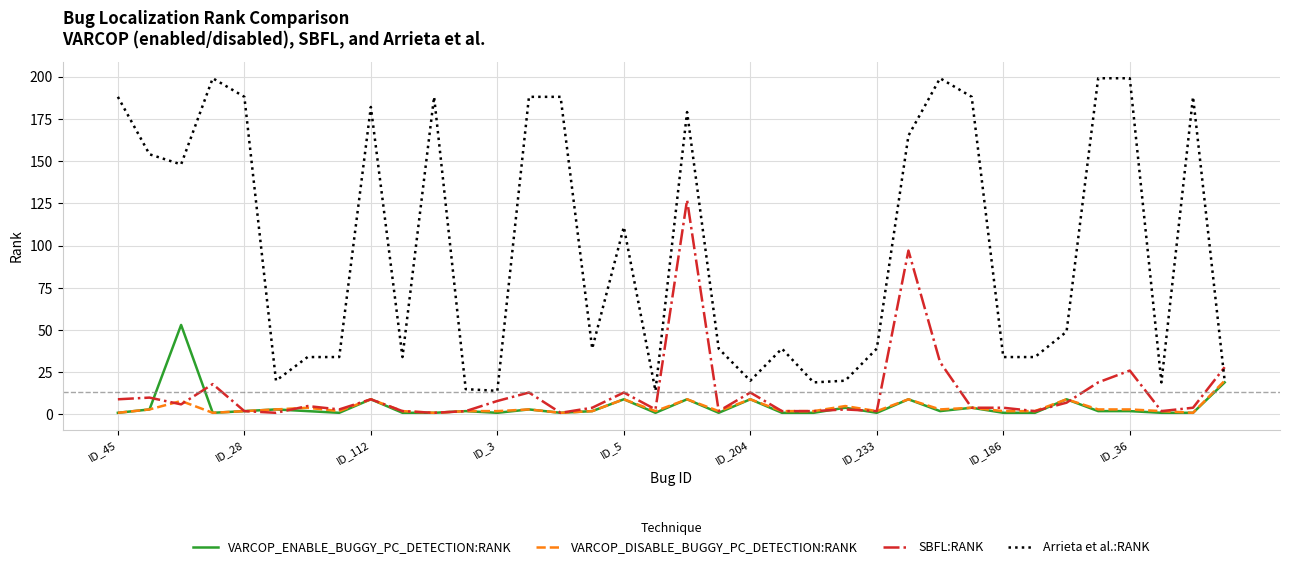

List the series in order of their peak value, lowest first.

VARCOP_DISABLE_BUGGY_PC_DETECTION:RANK, VARCOP_ENABLE_BUGGY_PC_DETECTION:RANK, SBFL:RANK, Arrieta et al.:RANK